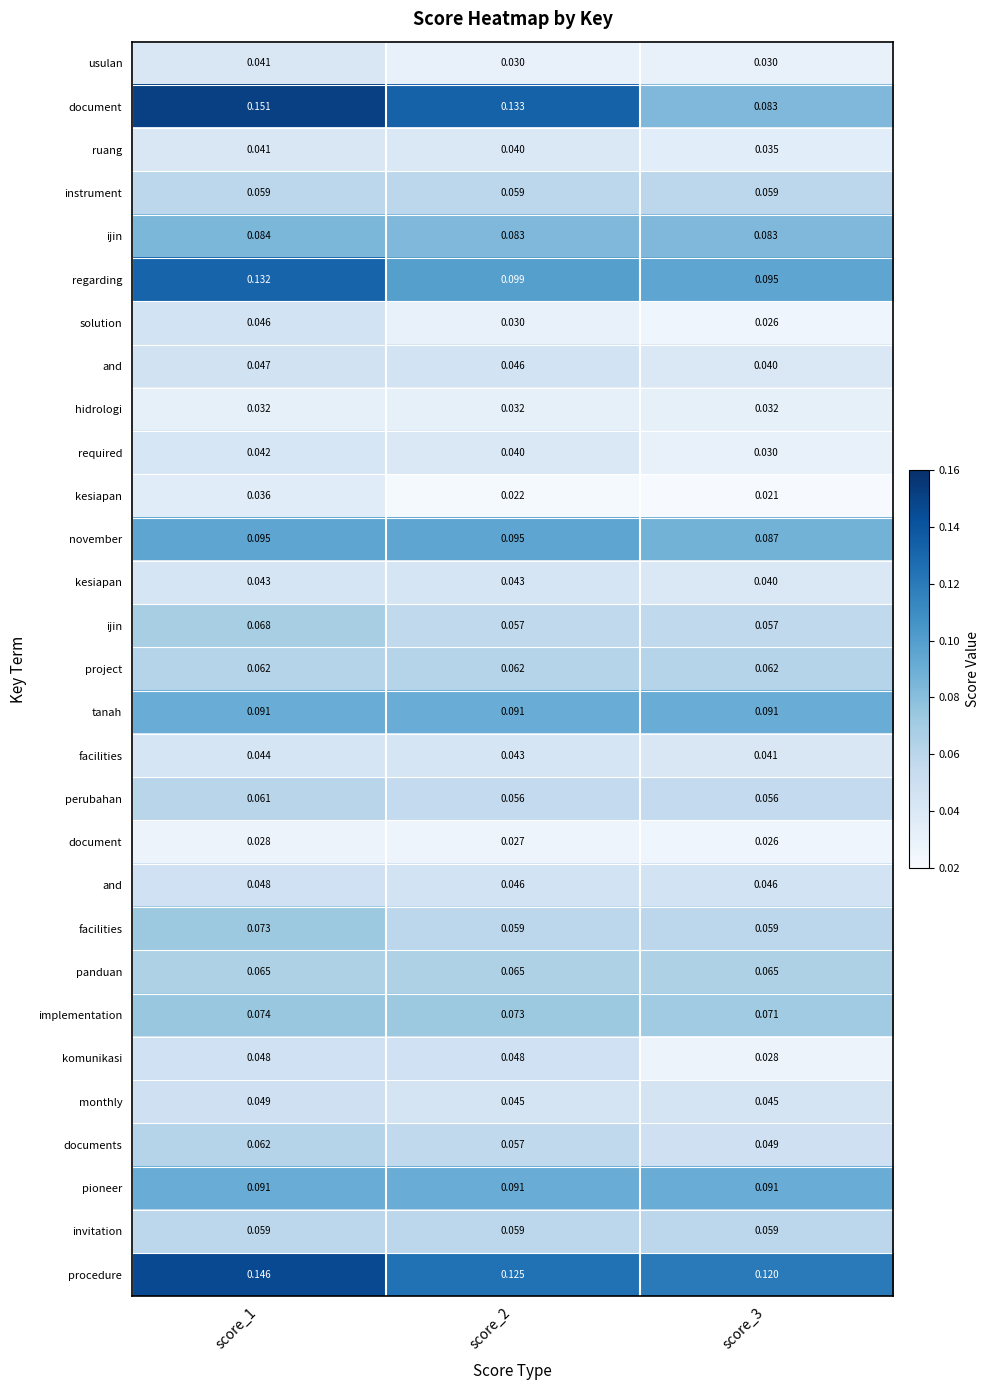

Count the number of categories in the chart.

3